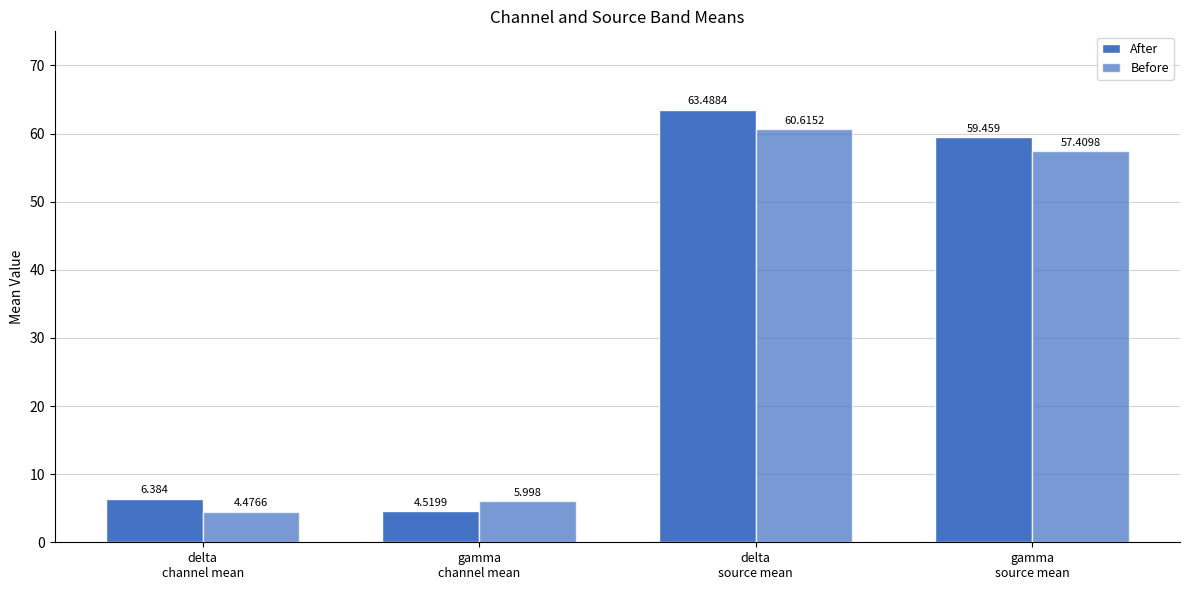

Reading left to right, extract all data points from this chart.

After: 6.4	4.5	63.5	59.5
Before: 4.5	6.0	60.6	57.4